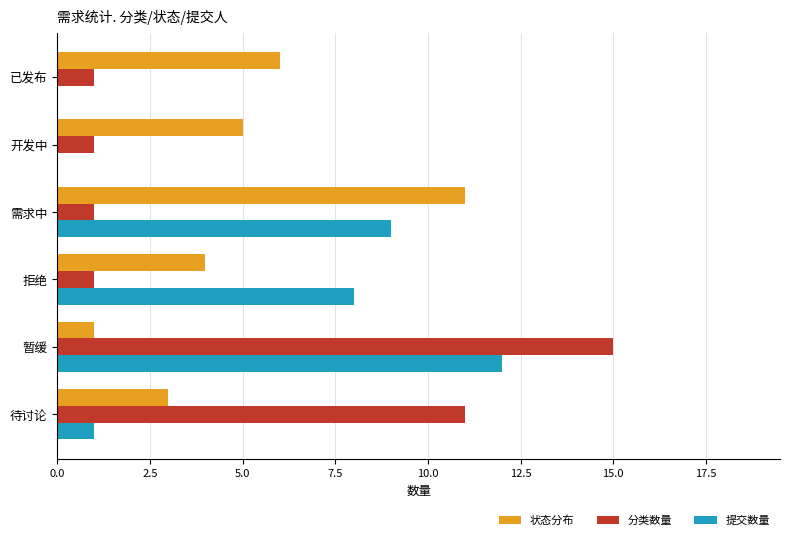

At which category is the sum across all series the highest?

暂缓